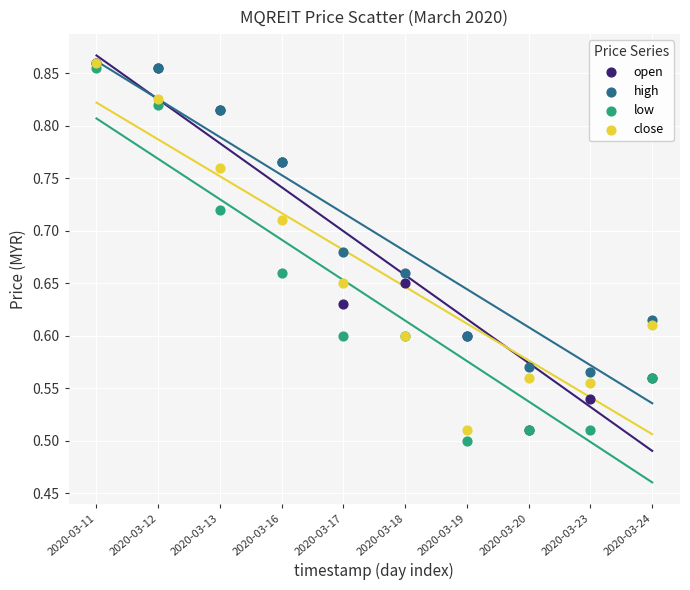

Which series has the largest Y range (max minus min)?

low